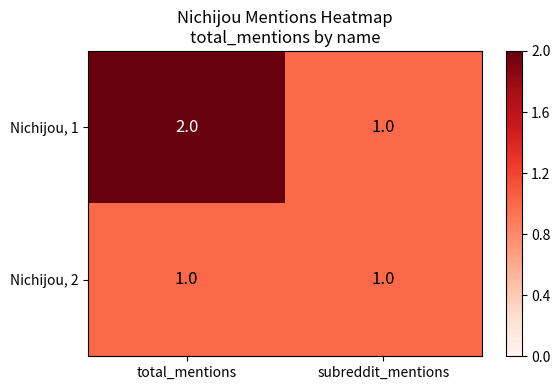

At which category does the chart reach its peak across all series?

total_mentions